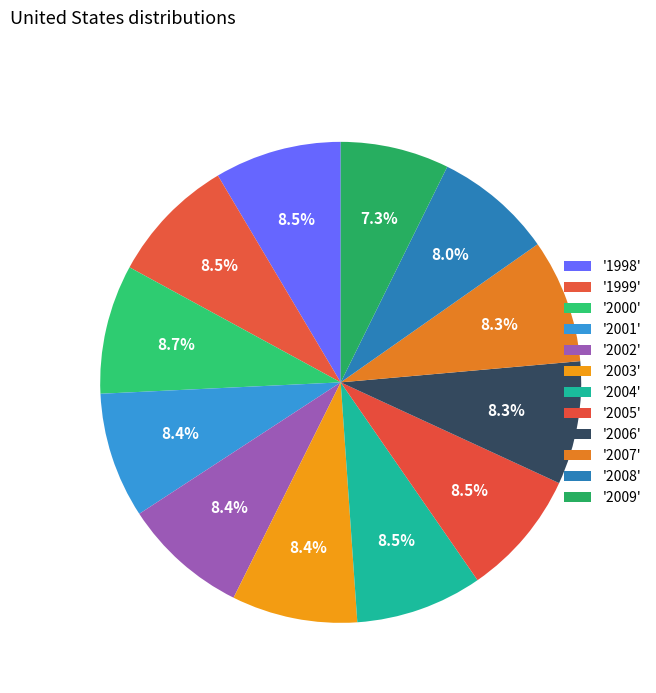

How many slices are in this pie chart?

12